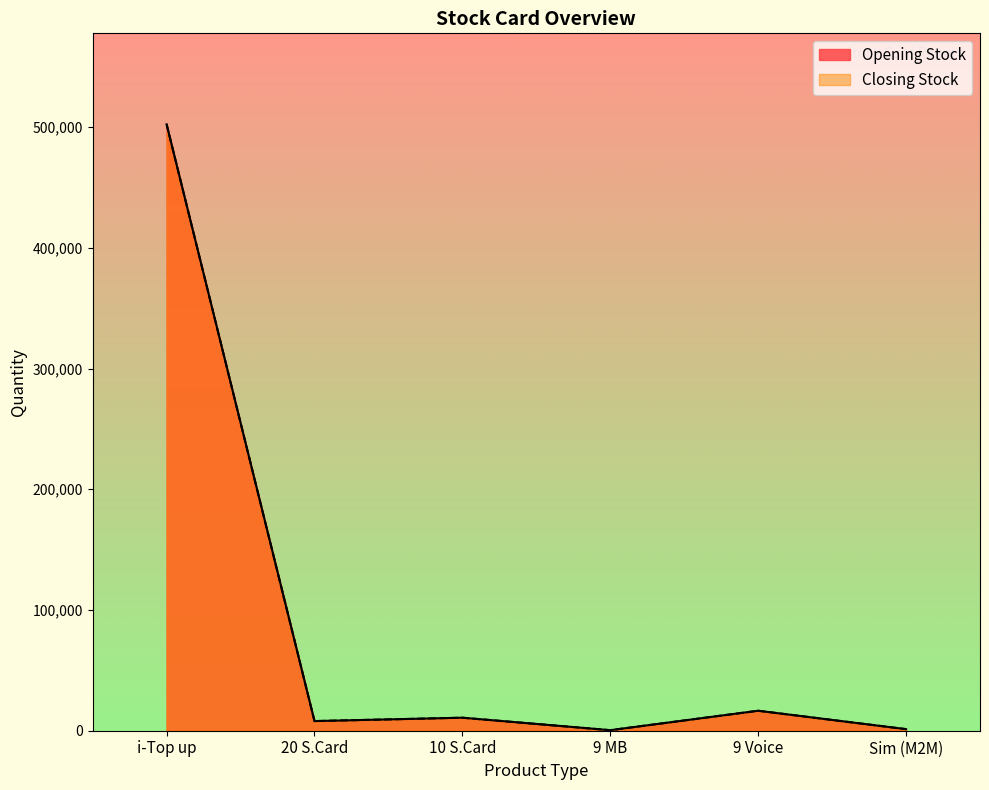

What is the sum of the Opening Stock values at i-Top up and 10 S.Card?

513144